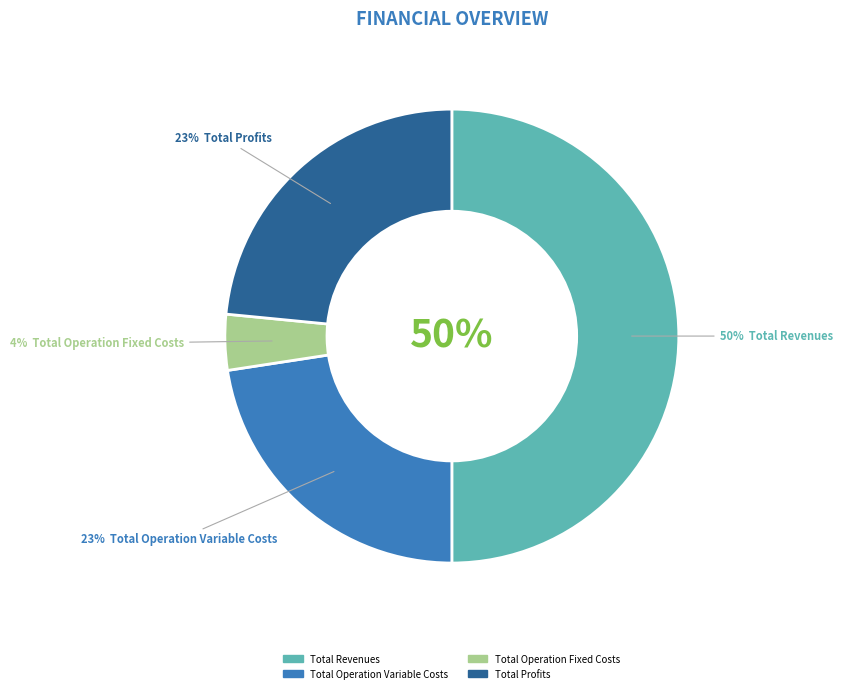

Does Total Operation Fixed Costs account for over 50% of the chart?

No